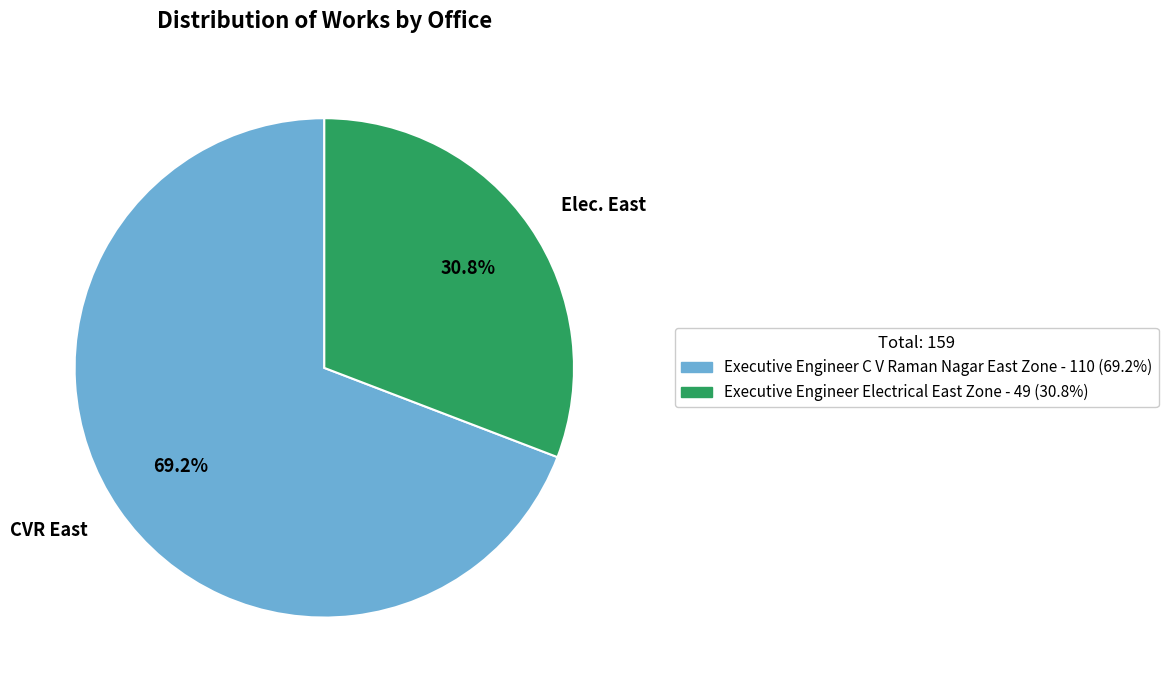

Is there a majority slice in this chart?

Yes